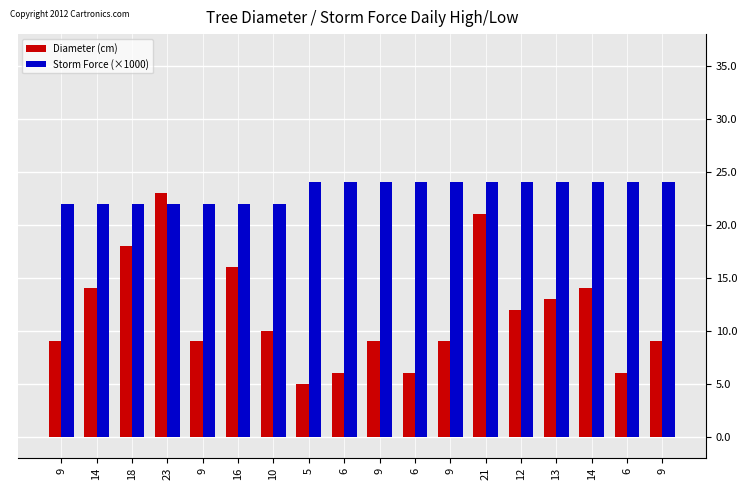

Are the bars grouped side by side (vs. stacked)?

Yes